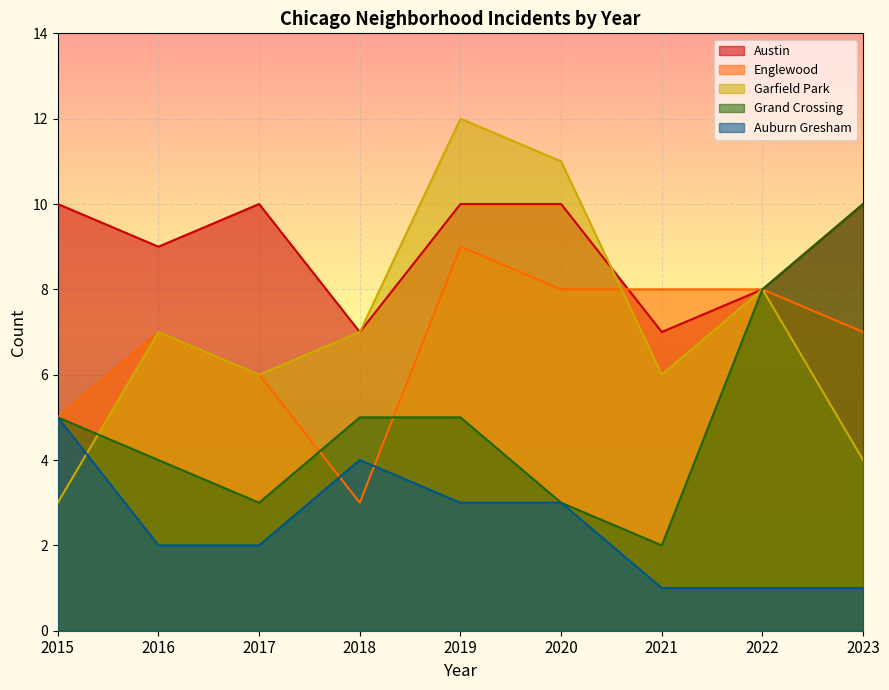

The Garfield Park series shows 7 at 2020. True or false?

False